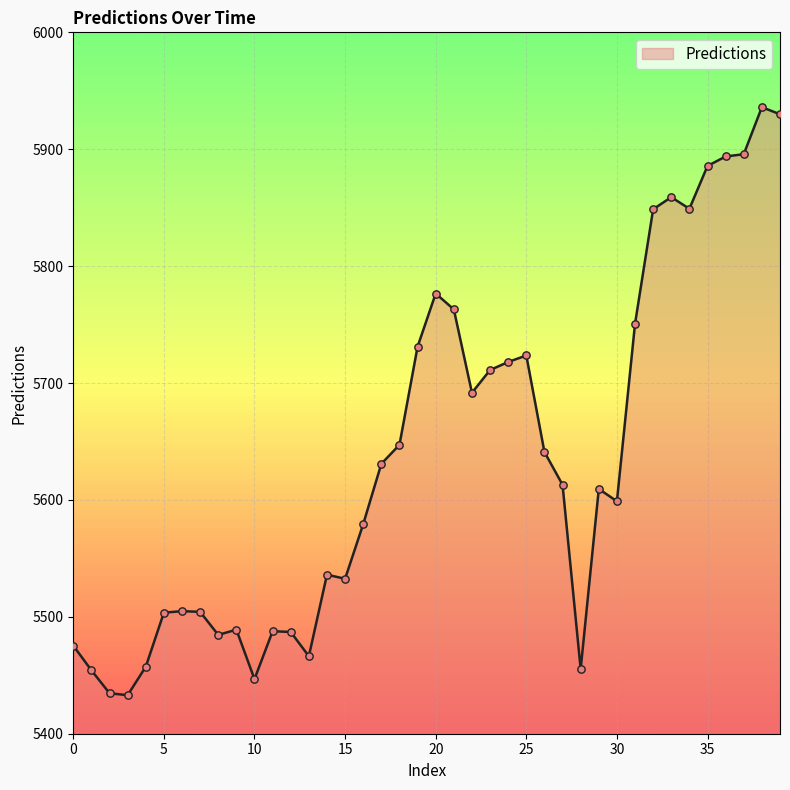

What is the minimum value shown in the chart?

5433.0